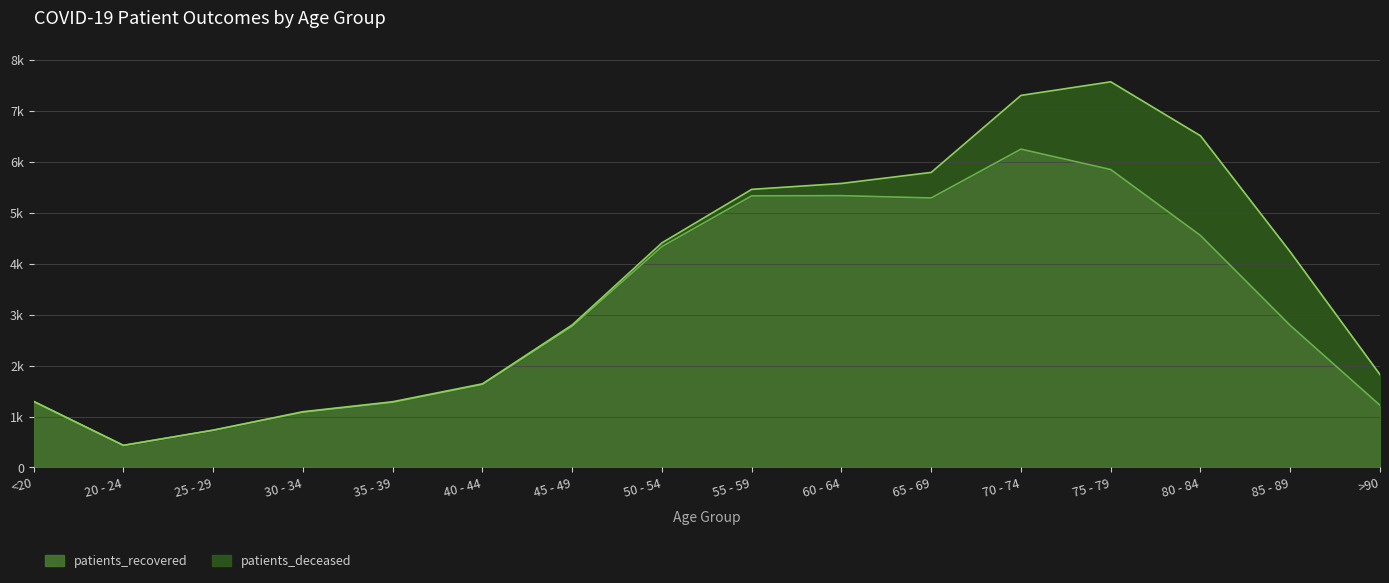

How many data points are less than 2789?

8